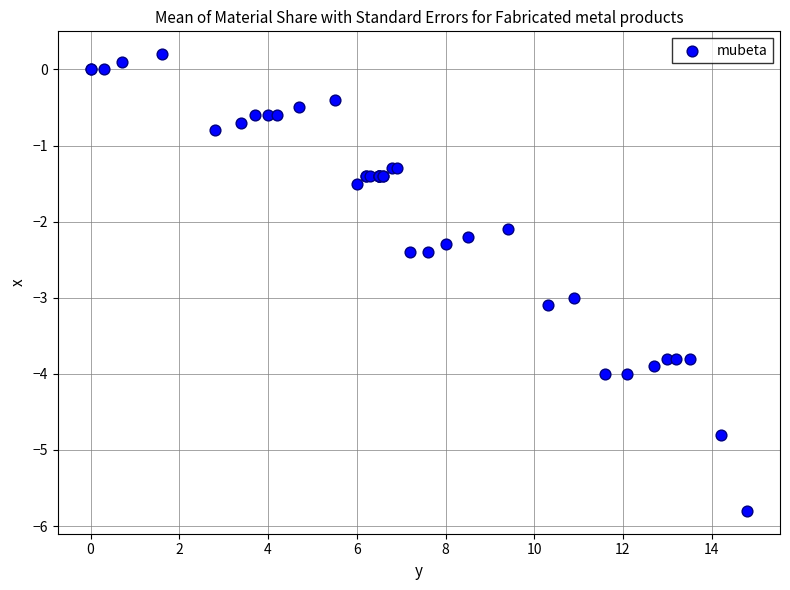

What Y value in the scatter plot is closest to -2?

-2.1